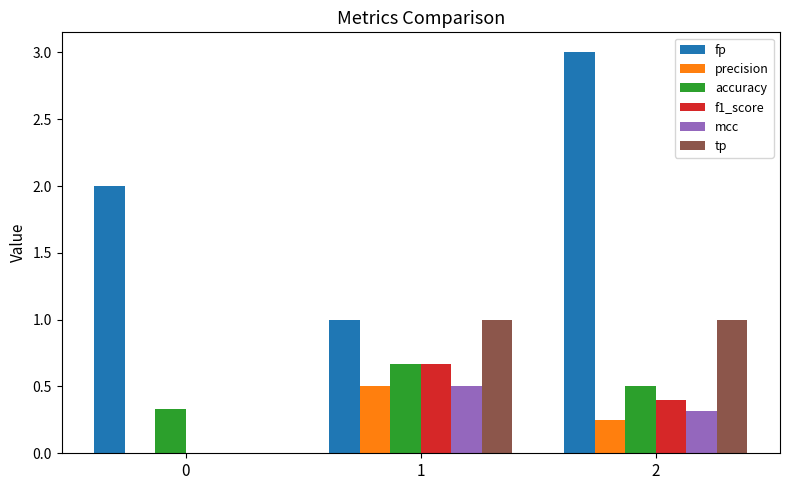

Is it true that f1_score equals -0.3 at 0?

False